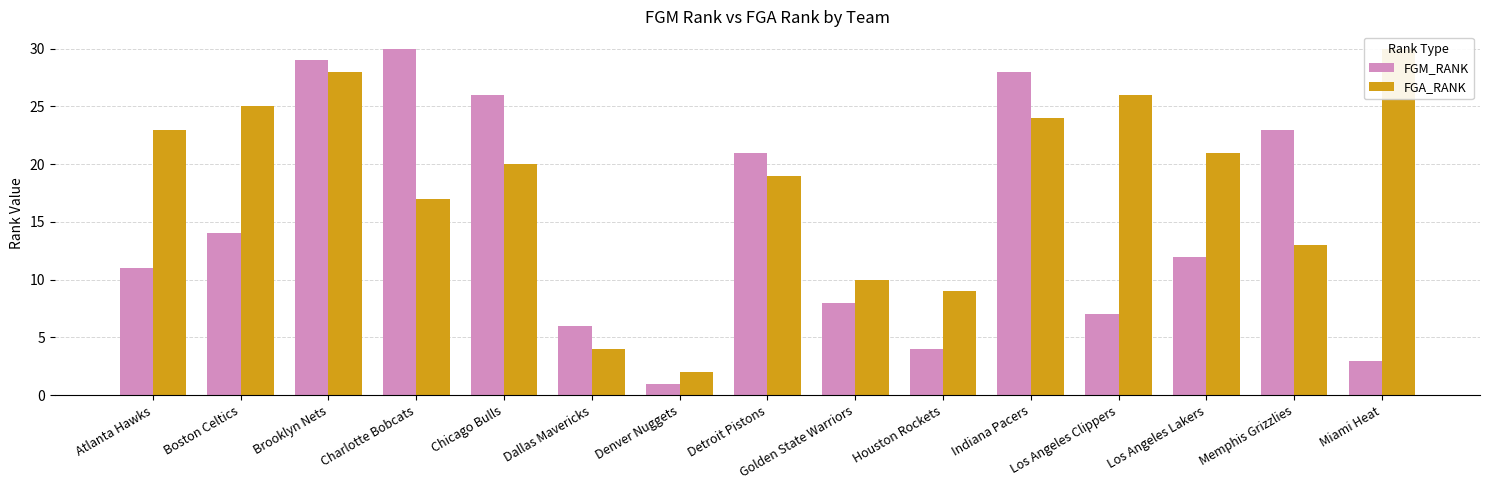

How many bars are there in total?

30